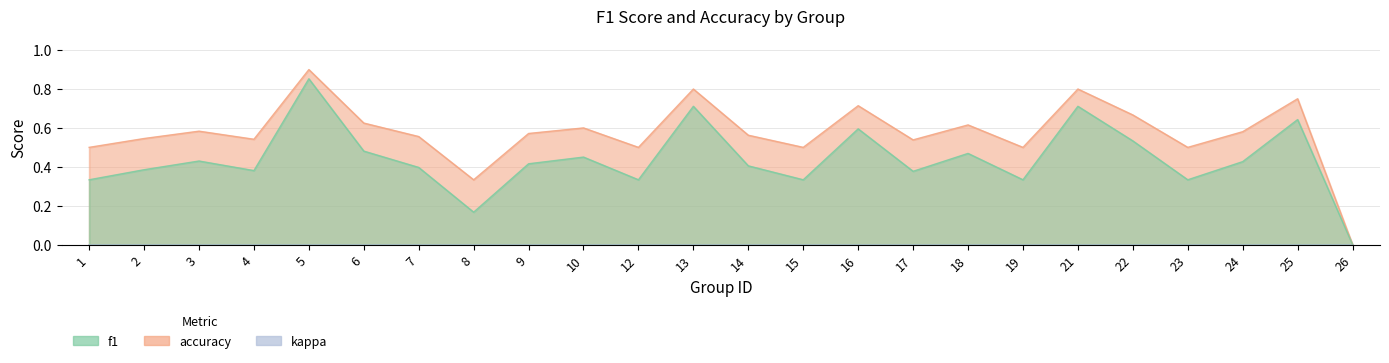

At which category does accuracy reach its first local valley?

4